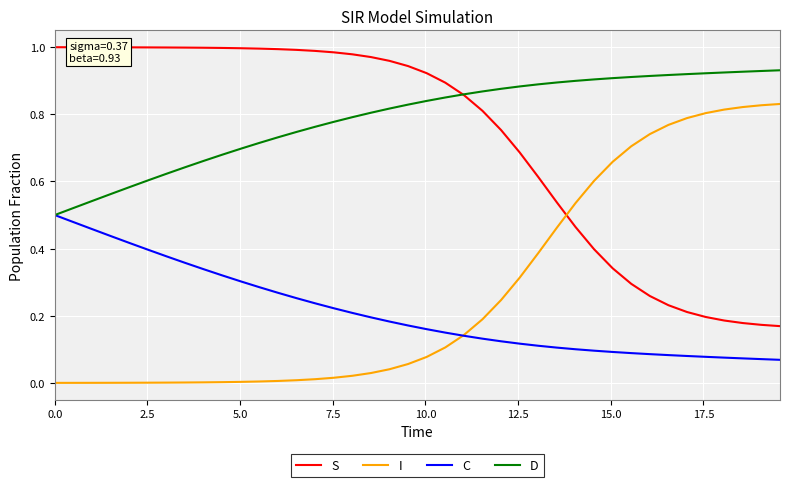

What are all the series names shown in the legend?

S, I, C, D